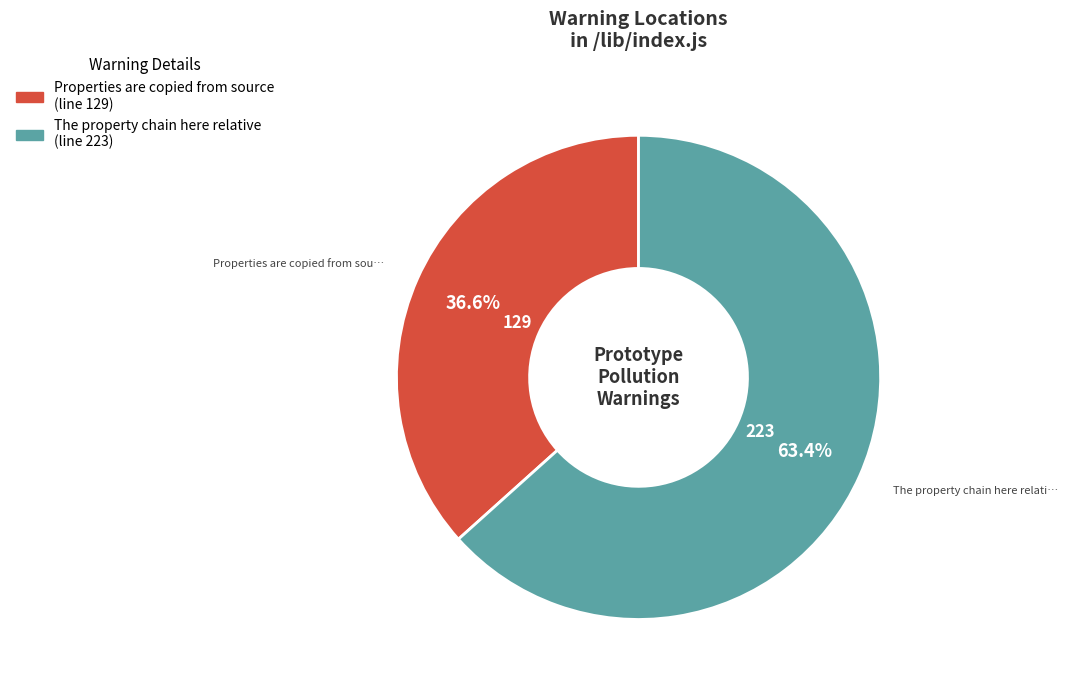

Rank the categories by value from highest to lowest.

The property chain here relative, Properties are copied from source